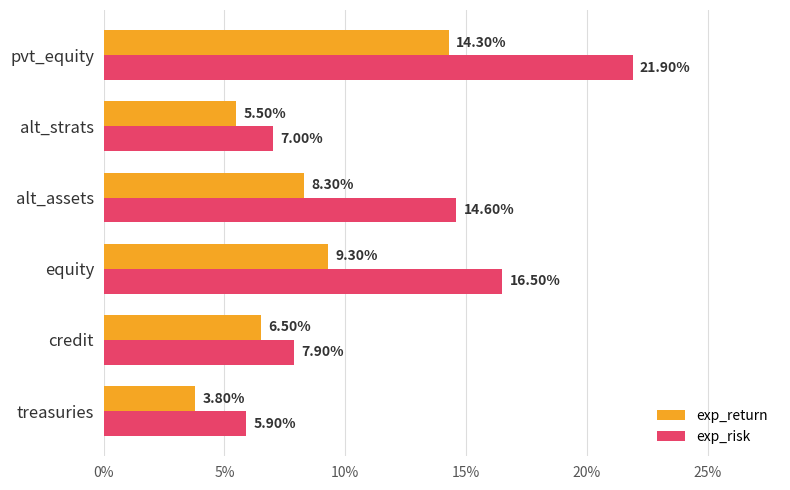

What are all the series names shown in the legend?

exp_return, exp_risk